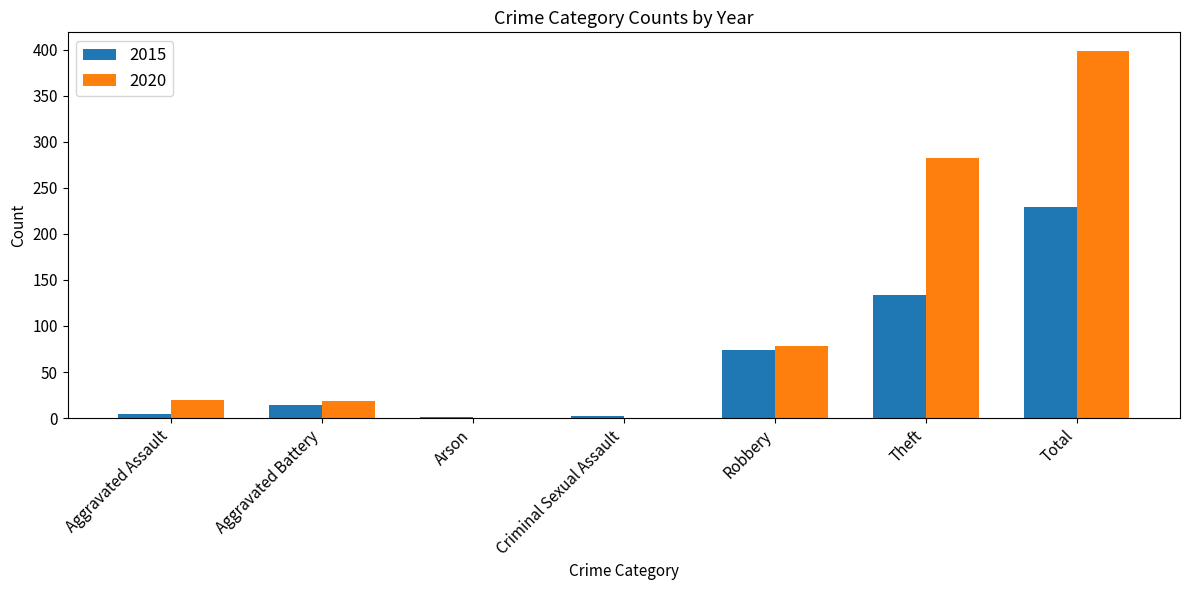

The value of 2020 at Aggravated Battery is 18. True or false?

True